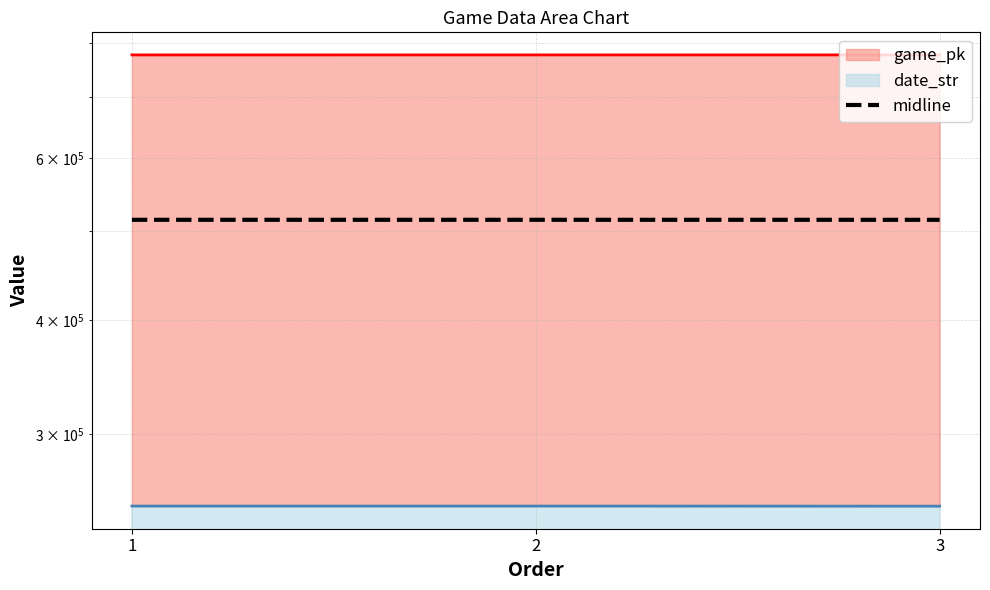

Rank the categories by value from lowest to highest.

3, 1, 2